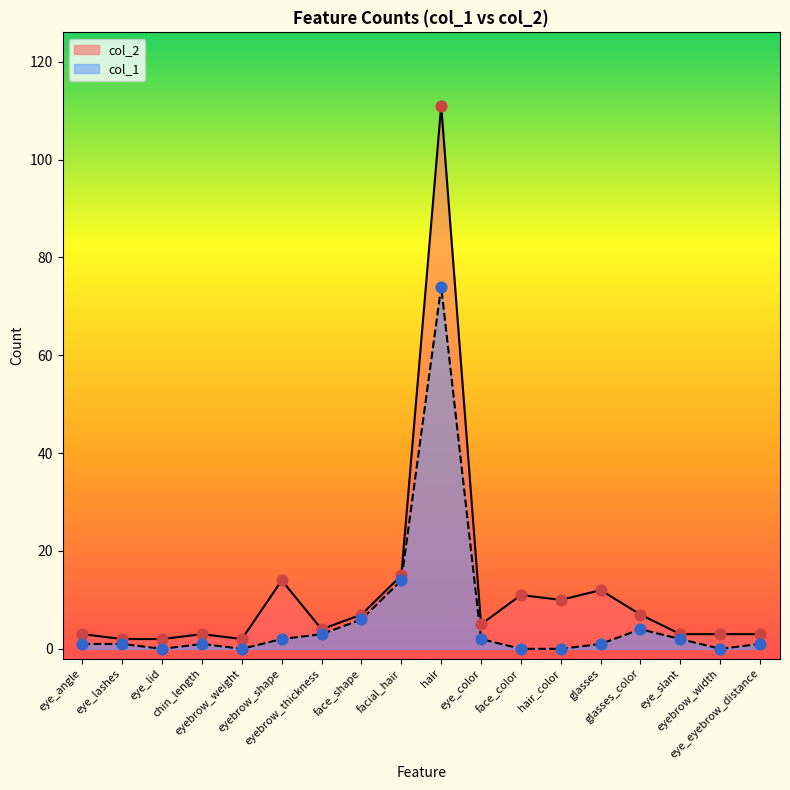

Which series reaches the maximum Y coordinate?

col_2